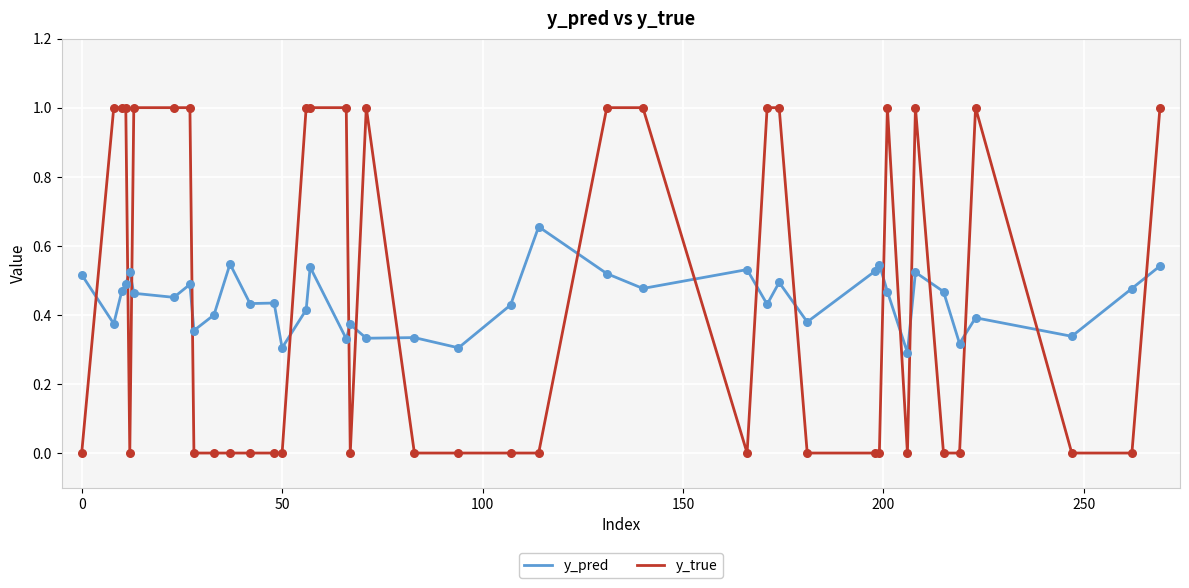

What is the highest value of the y_true series?

1.0